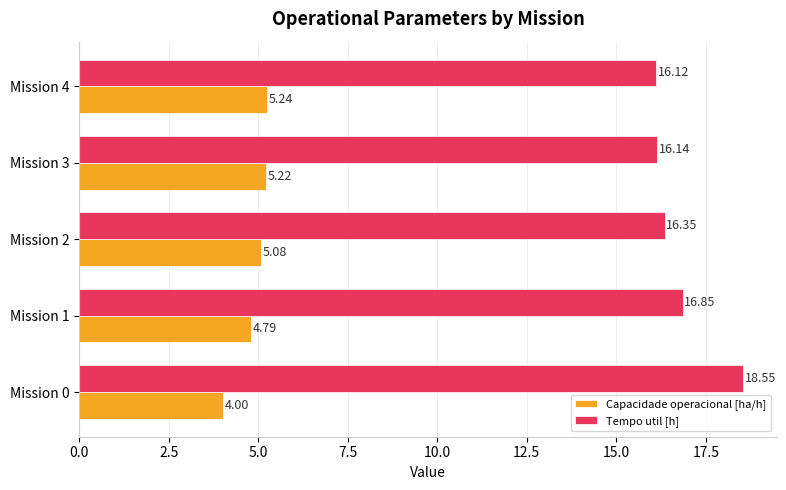

Rank the categories by Tempo util [h] value from lowest to highest.

Mission 4, Mission 3, Mission 2, Mission 1, Mission 0